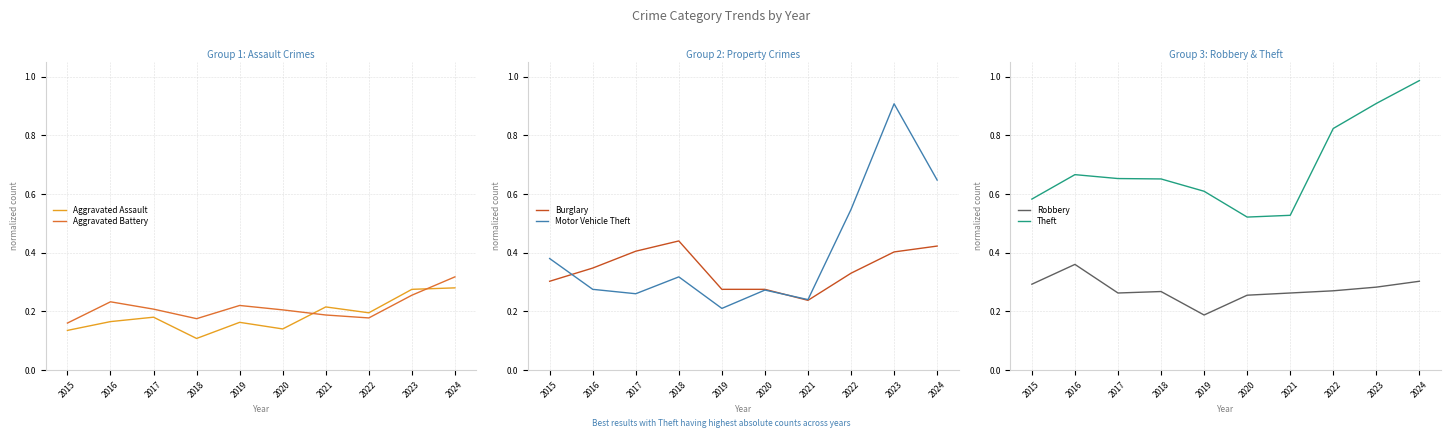

Is it true that Burglary equals 0.4 at 2024?

True